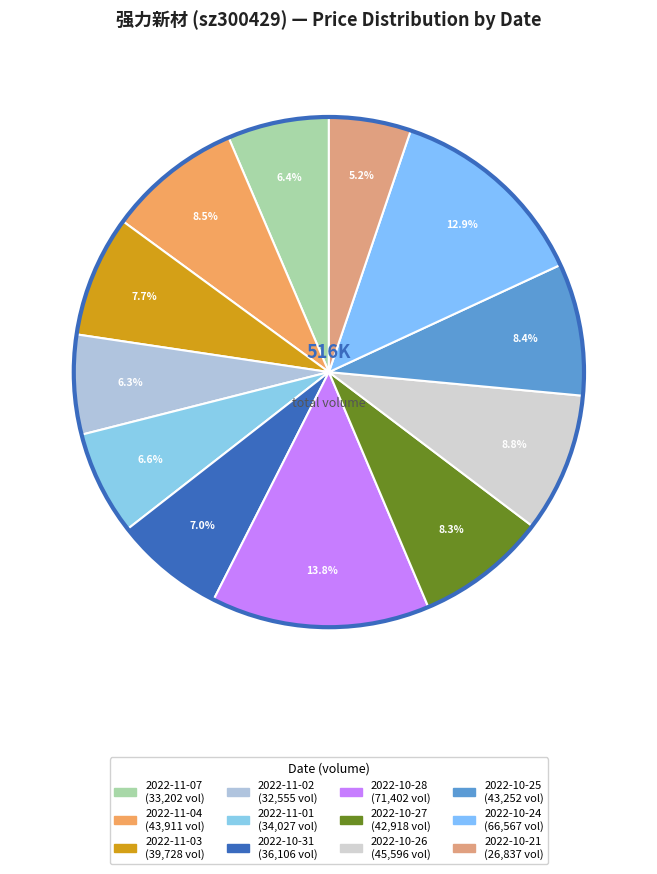

How much of the chart is everything except 2022-11-02?

93.7%